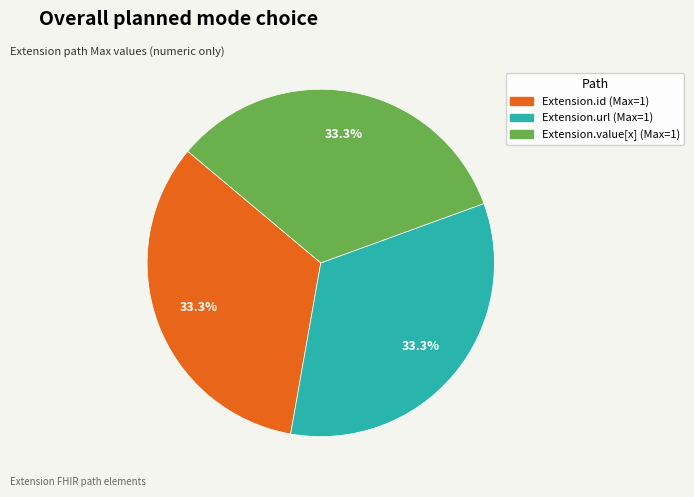

Approximately how many times larger is the value at Extension.url (Max=1) compared to Extension.value[x] (Max=1)?

1.0